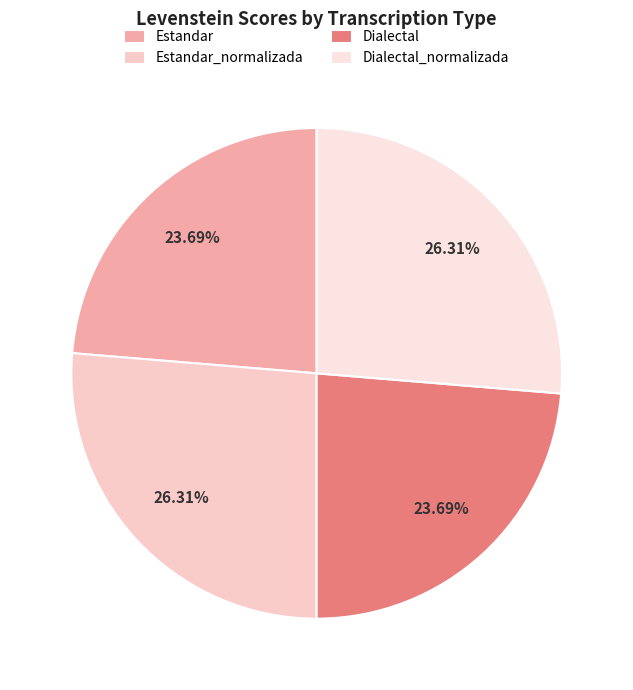

Count the number of slices in the pie.

4